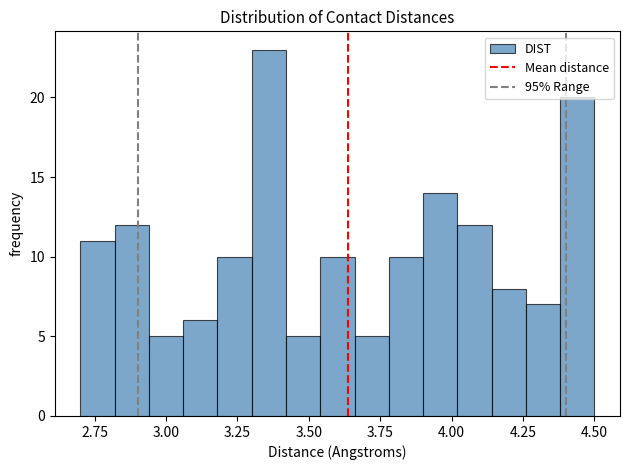

Around what value on the x-axis is the tallest bar? Give the approximate position of its centre, as read against the axis.

3.35